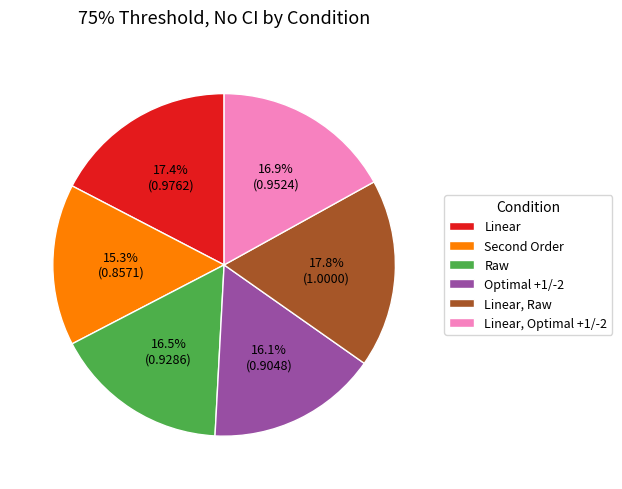

Between Optimal +1/-2 and Linear, Optimal +1/-2, which is larger?

Linear, Optimal +1/-2